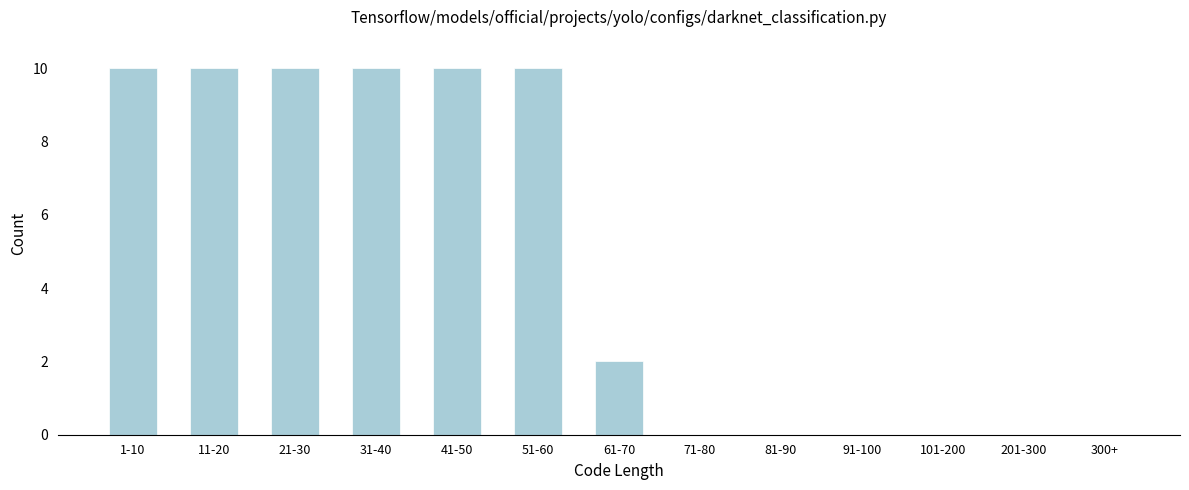

Reading left to right, transcribe all the data shown in this chart.

1-10=10	11-20=10	21-30=10	31-40=10	41-50=10	51-60=10	61-70=2	71-80=0	81-90=0	91-100=0	101-200=0	201-300=0	300+=0